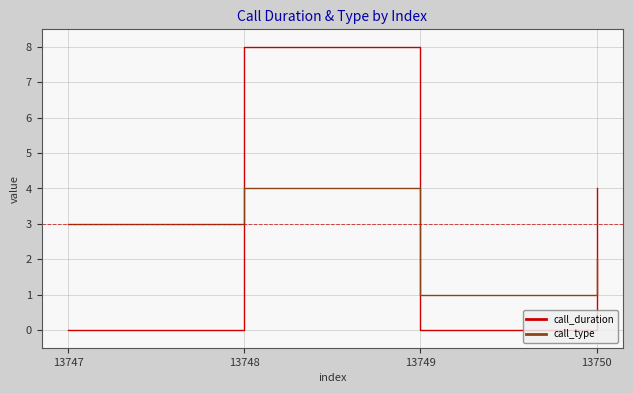

What are all the series names shown in the legend?

call_duration, call_type